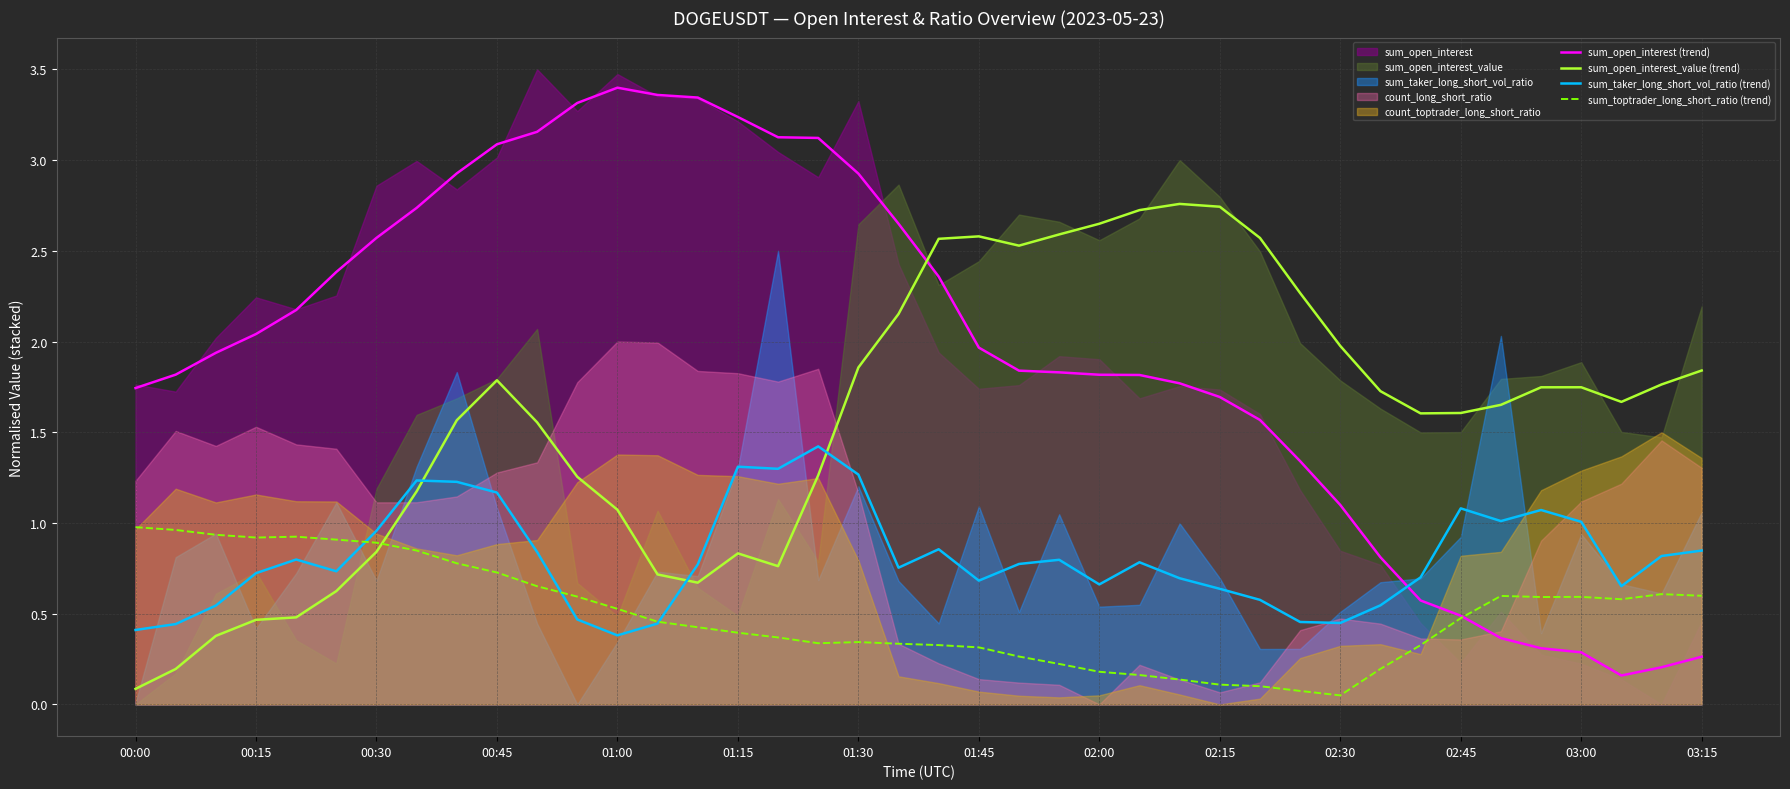

What is the difference between the maximum and minimum values in the sum_open_interest_value (trend) series?

2.7